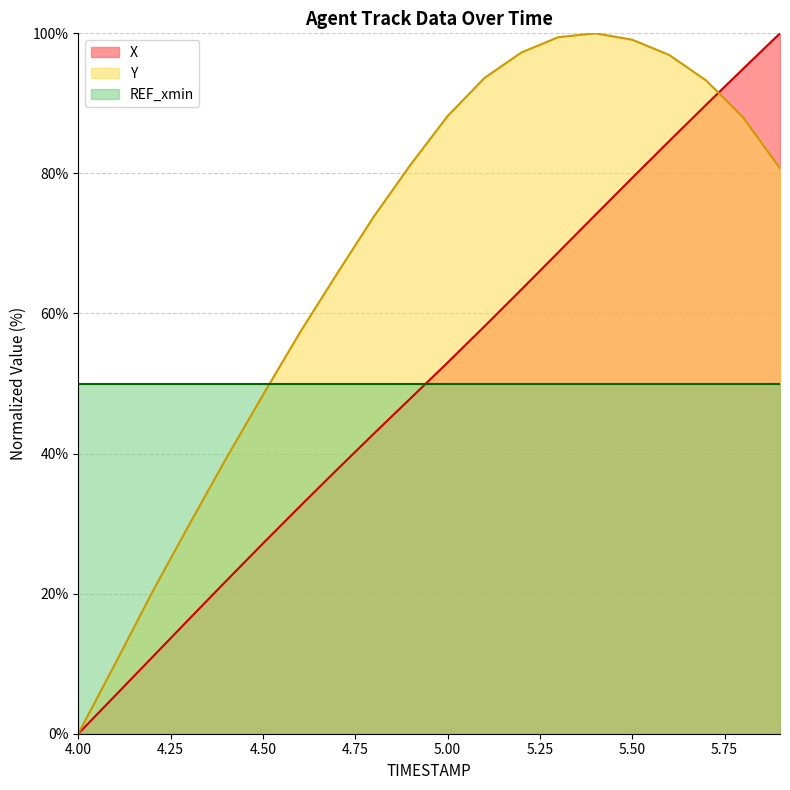

What is the spread (max minus min) of values at 4.00?

50.0